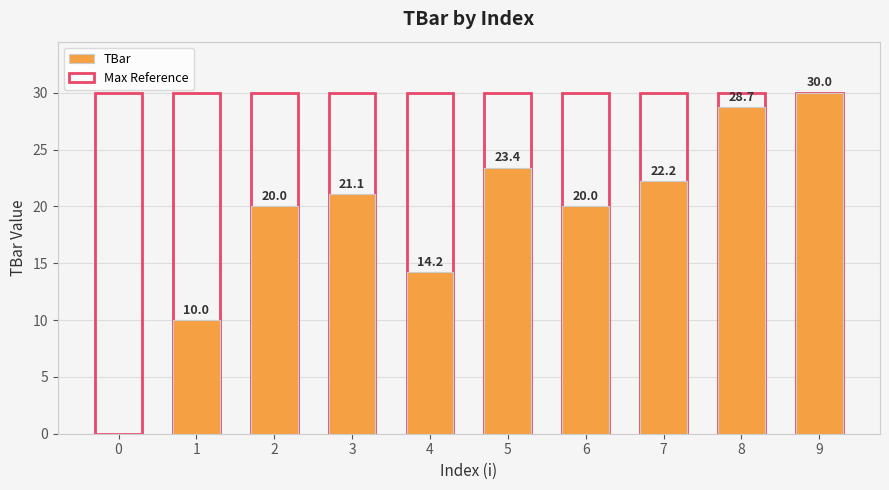

What is the value of the Max Reference bar at the 8th from the left?

30.0